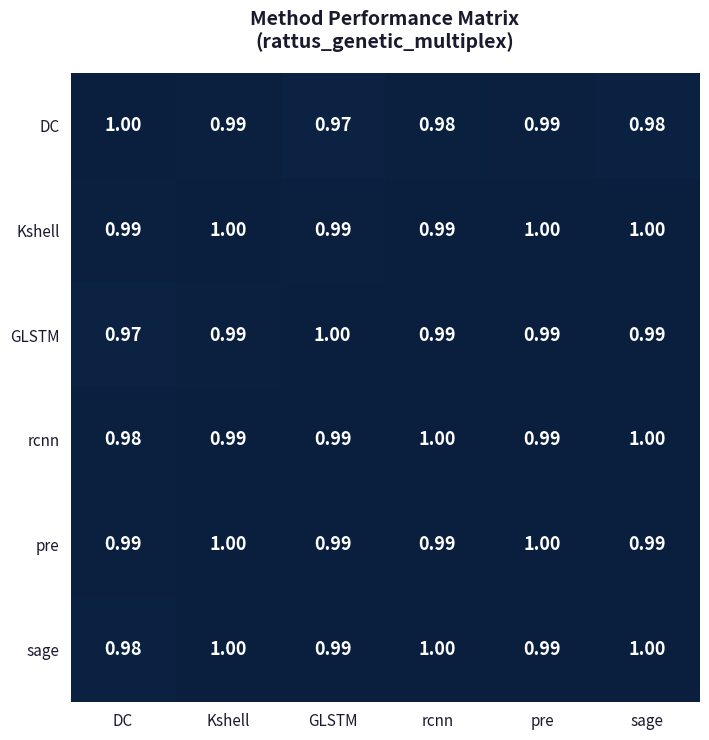

At which category is the sum across all series the highest?

Kshell